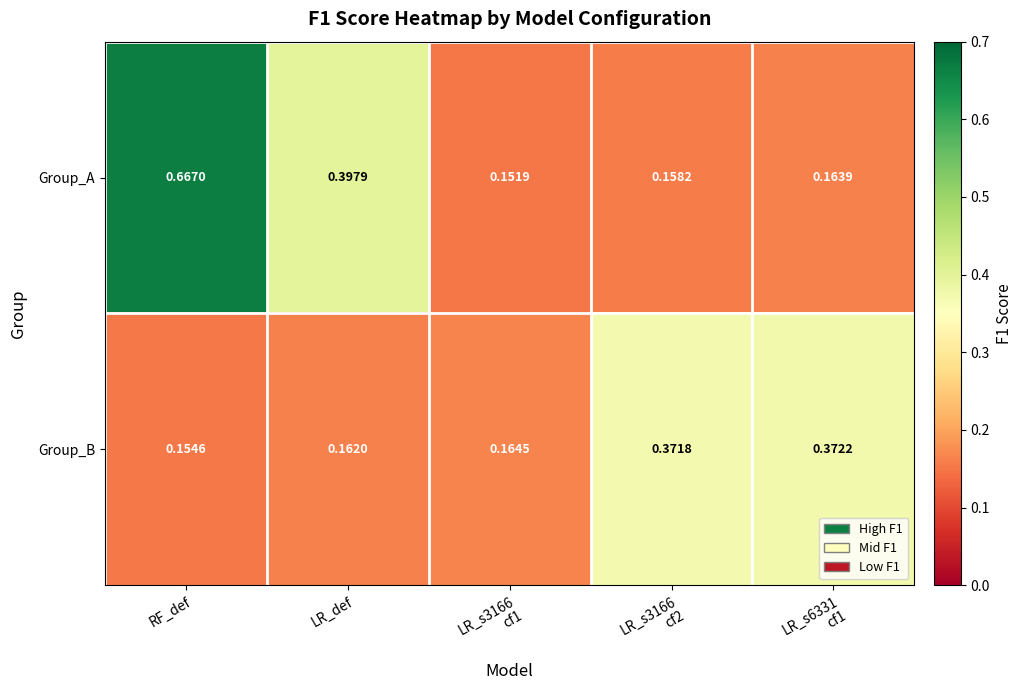

List the series in order of their peak value, lowest first.

Group_B, Group_A